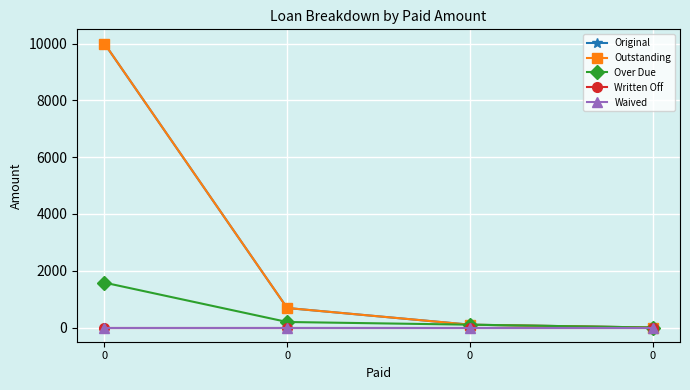

Is this an area chart (filled region under the line)?

No